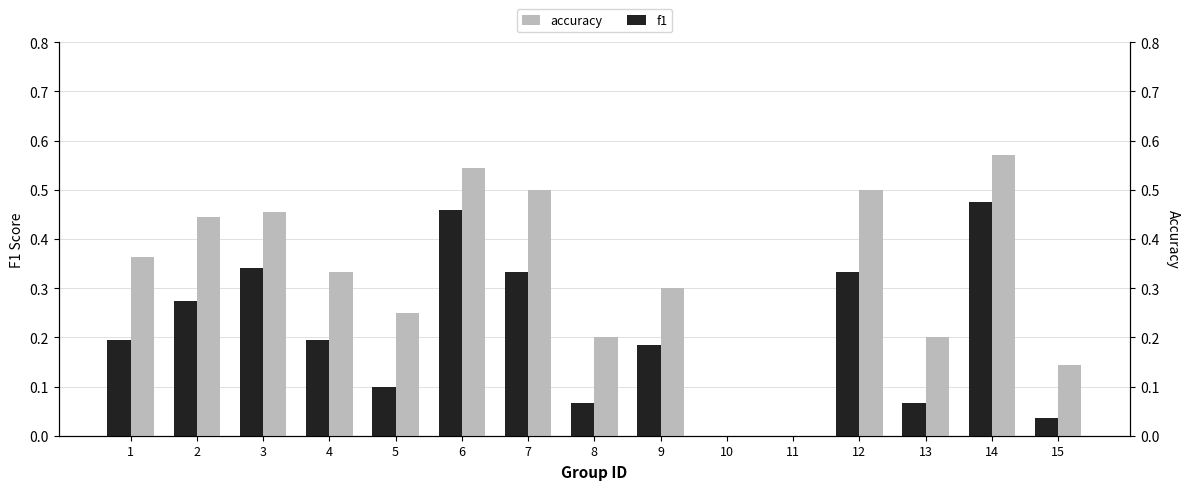

Rank the series by their average value, from lowest to highest.

f1, accuracy